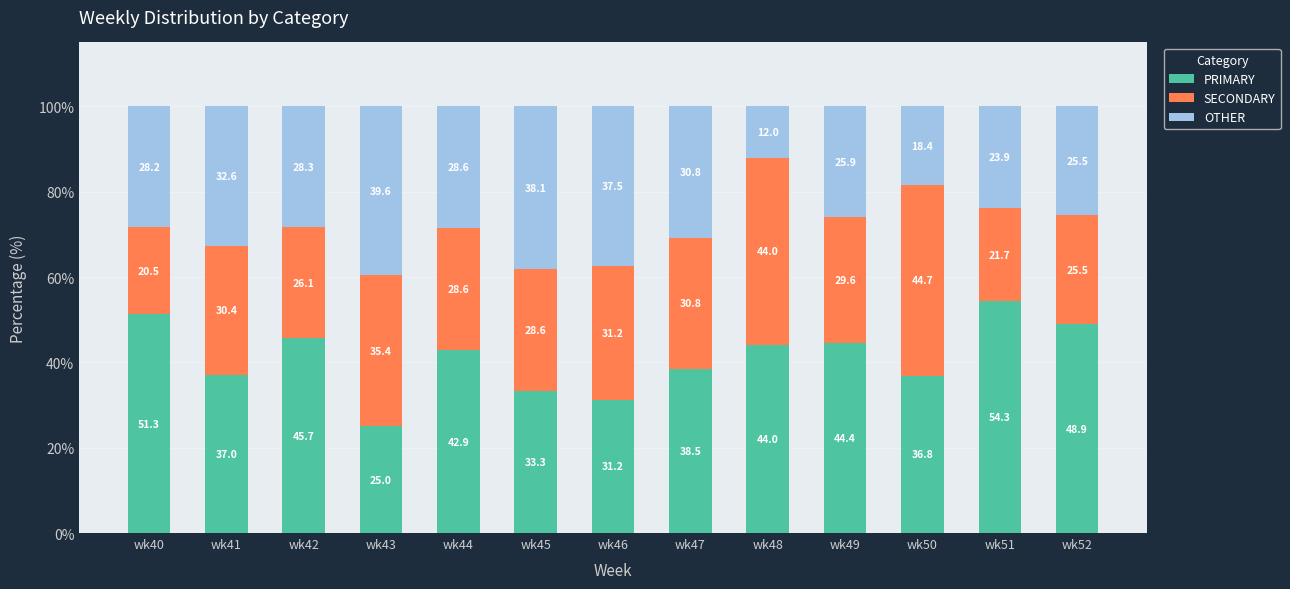

What is the maximum value for PRIMARY?

54.3